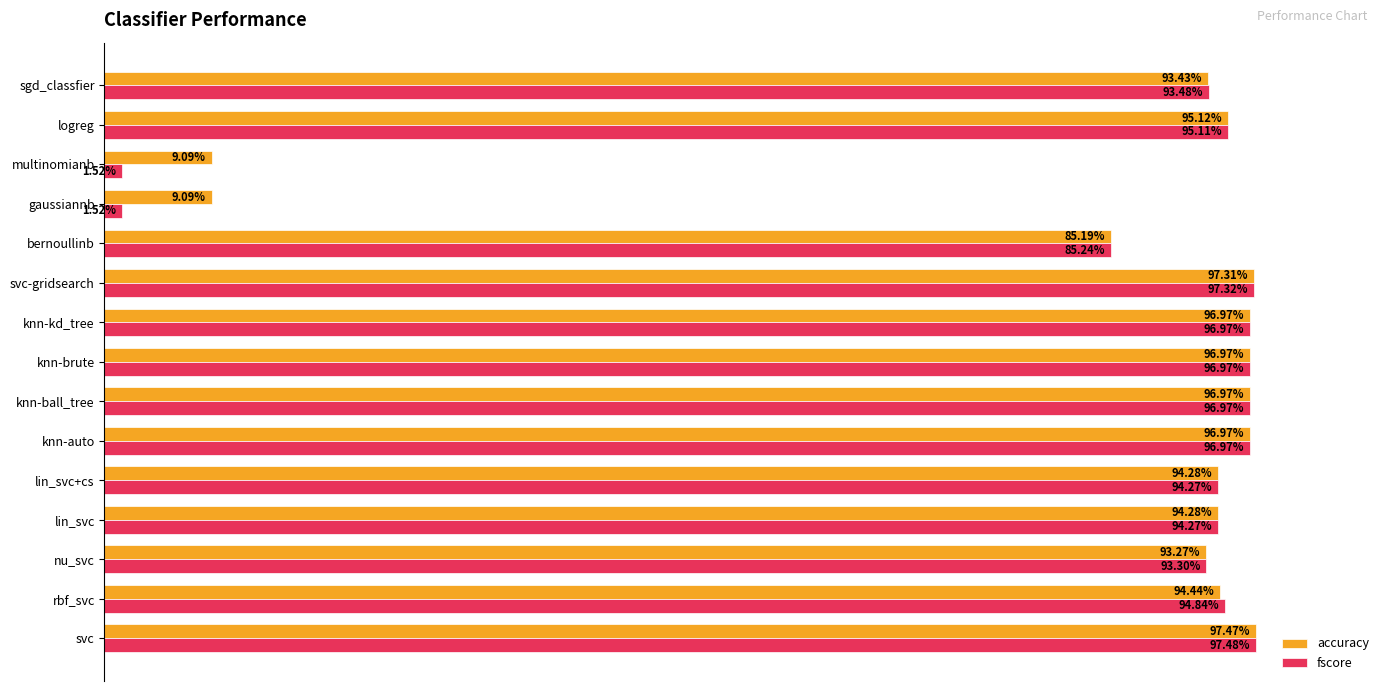

What is the average value of the fscore series?

0.8